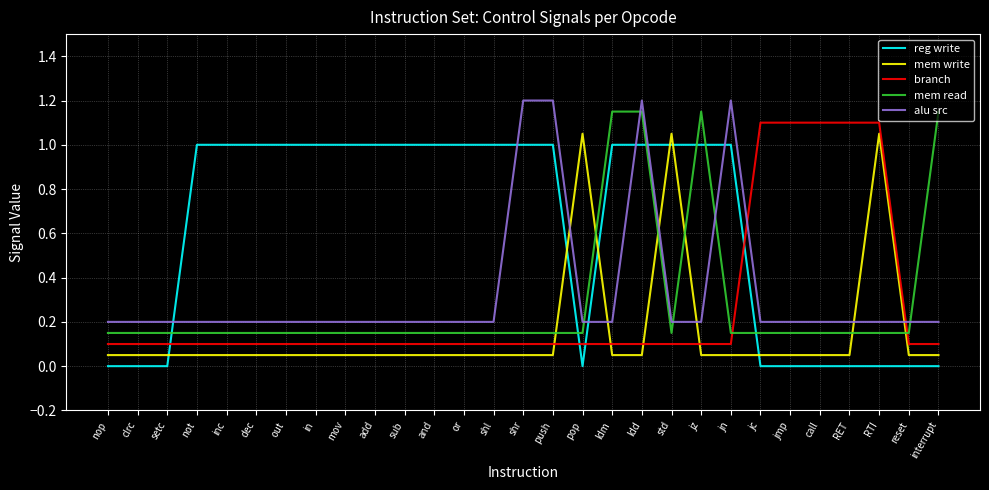

Between which two adjacent categories do mem read and reg write first intersect?

setc and not